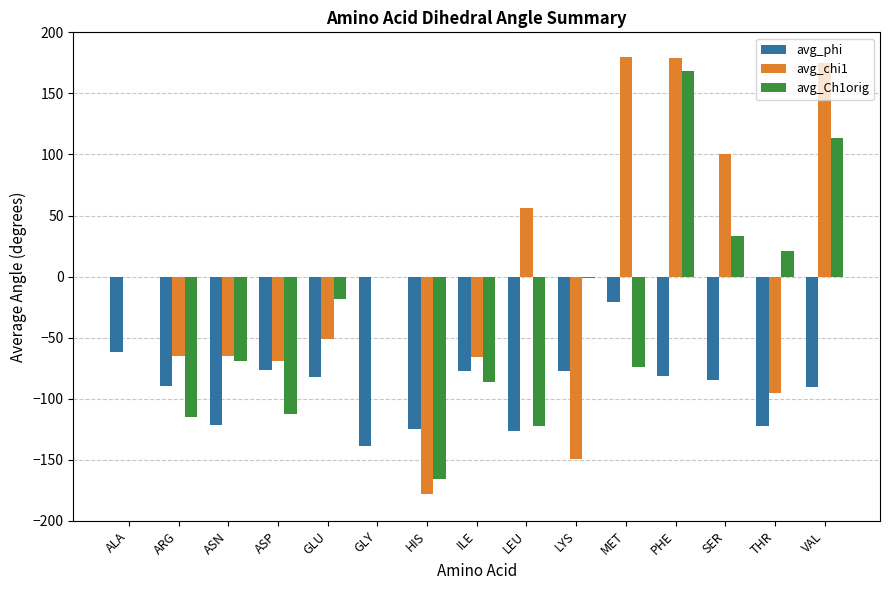

Does the chart contain stacked bars?

No